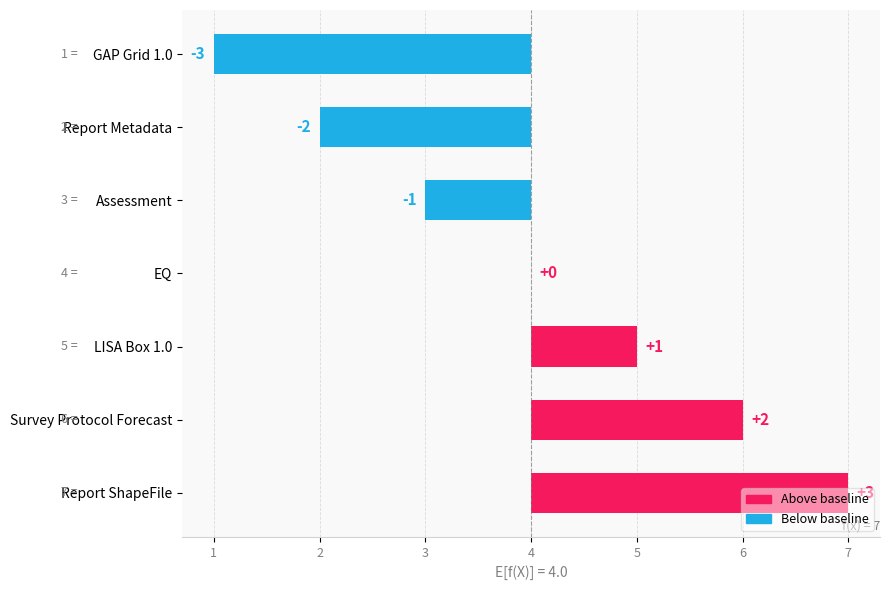

Rank the categories by value from lowest to highest.

GAP Grid 1.0, Report Metadata, Assessment, EQ, LISA Box 1.0, Survey Protocol Forecast, Report ShapeFile